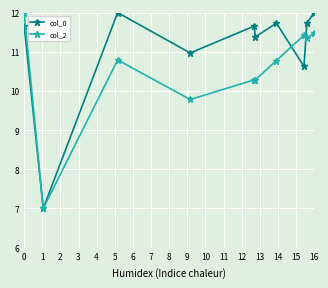

Reading left to right, what are all the values shown in this chart?

col_0: 11.7	7.0	12.0	11.0	11.7	11.4	11.7	10.6	11.7	12.0
col_2: 12.0	7.0	10.8	9.8	10.3	10.3	10.8	11.4	11.3	11.5